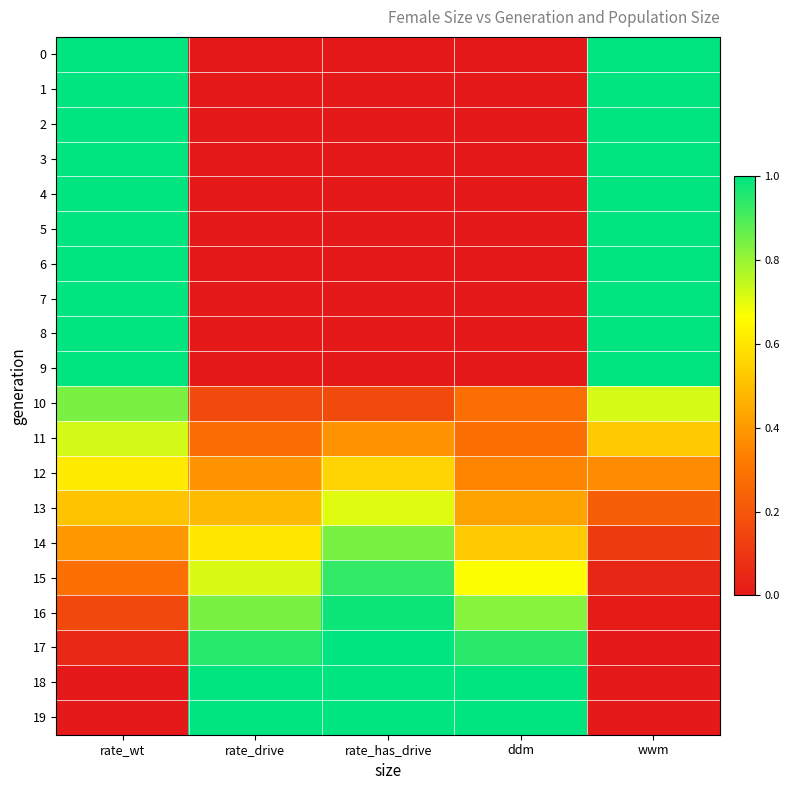

Which series has the largest total across all categories?

19